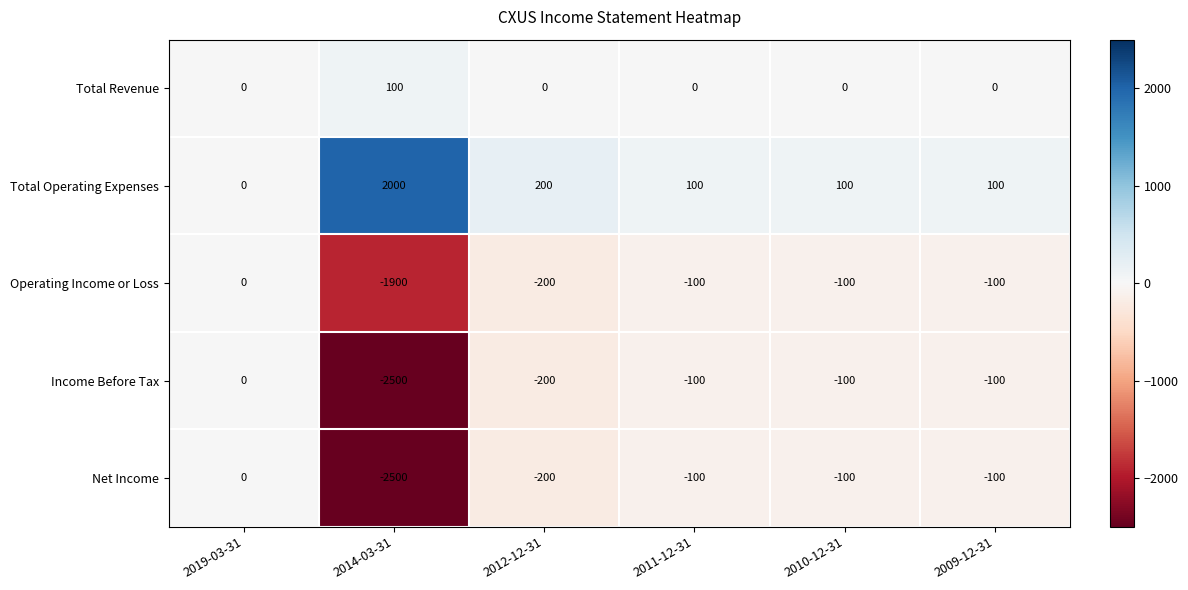

At which label does Net Income first exceed -100?

2019-03-31